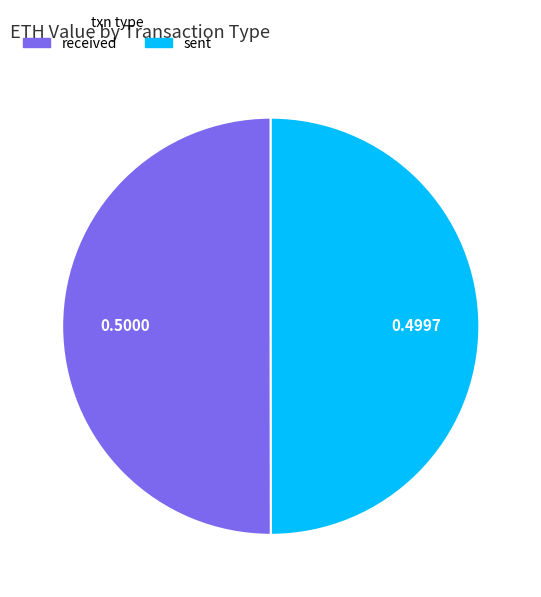

Is the sum of received and sent greater than half?

Yes